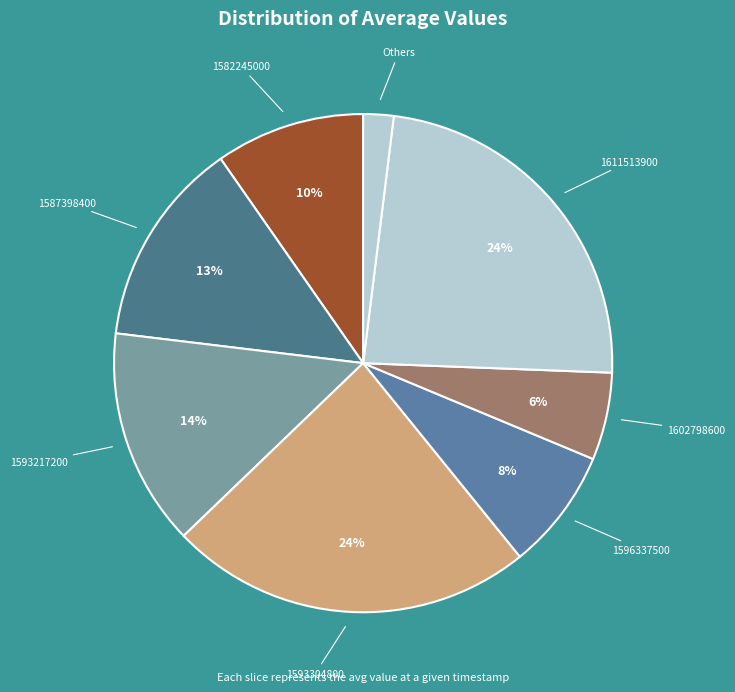

To the nearest percent, what portion does 1582245000 represent?

10%